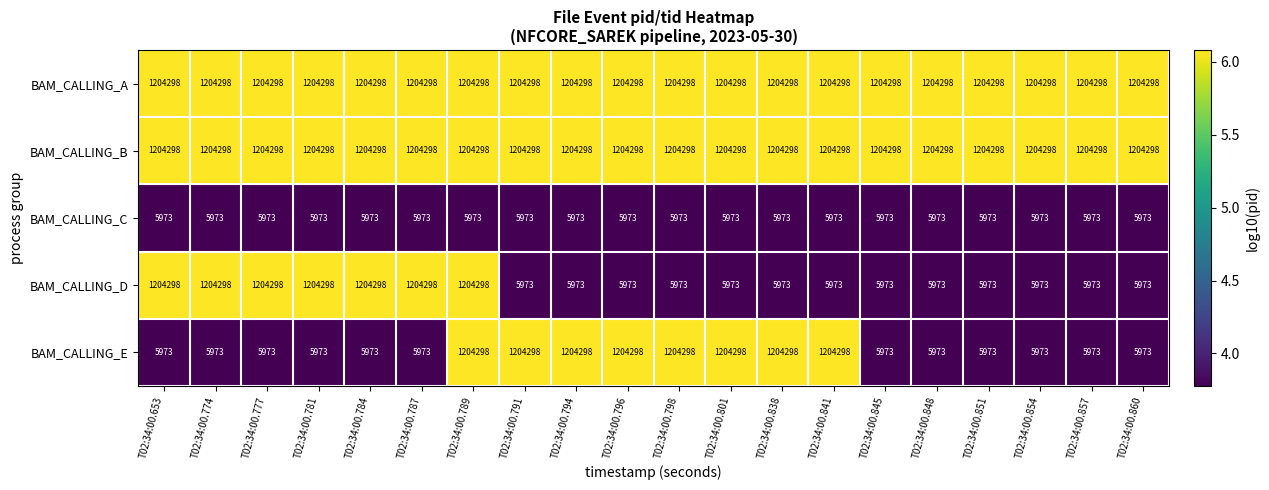

What is the total value across all series at T02:34:00.774?

3624840